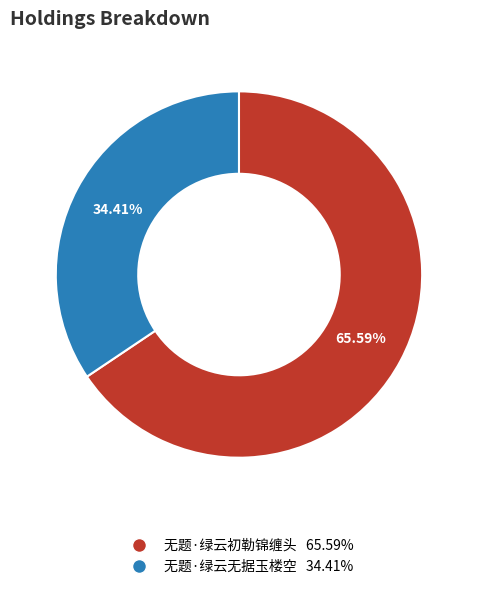

To the nearest percent, what percentage of the pie is 无题·绿云无据玉楼空?

34%